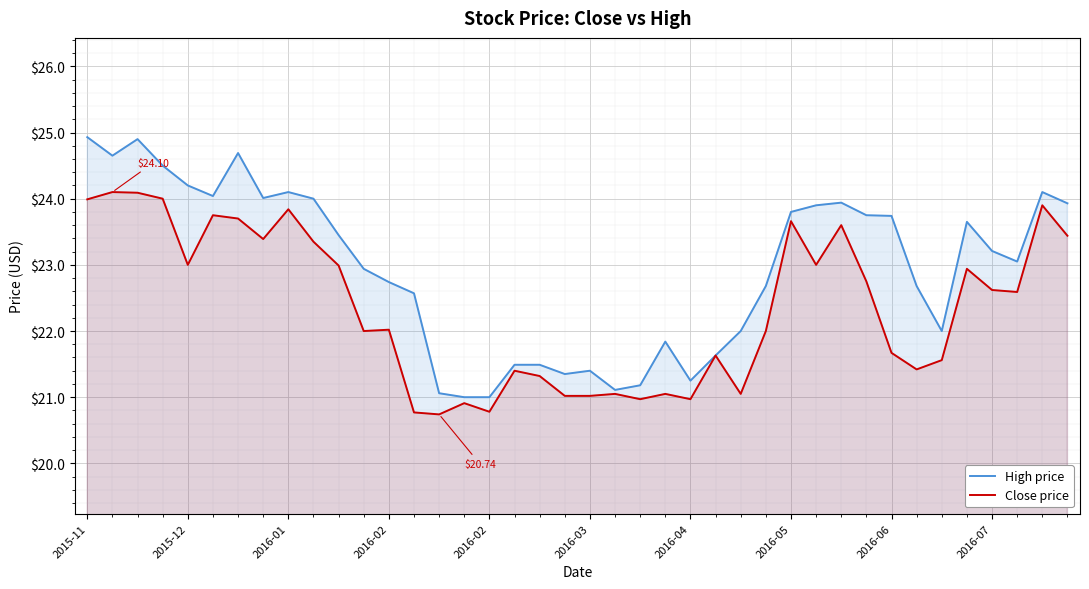

At how many categories does at least one series exceed 24?

10